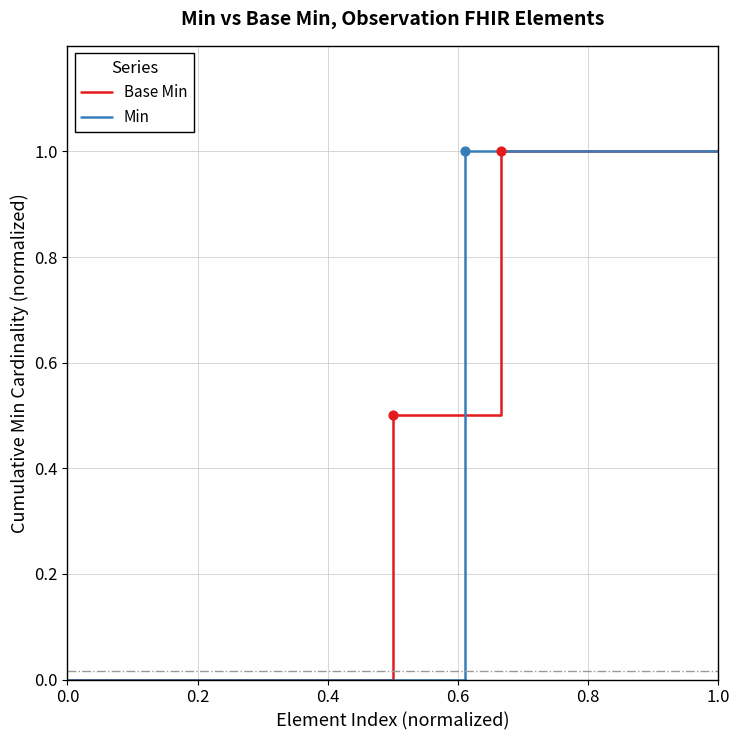

At how many categories does at least one series exceed 0?

10